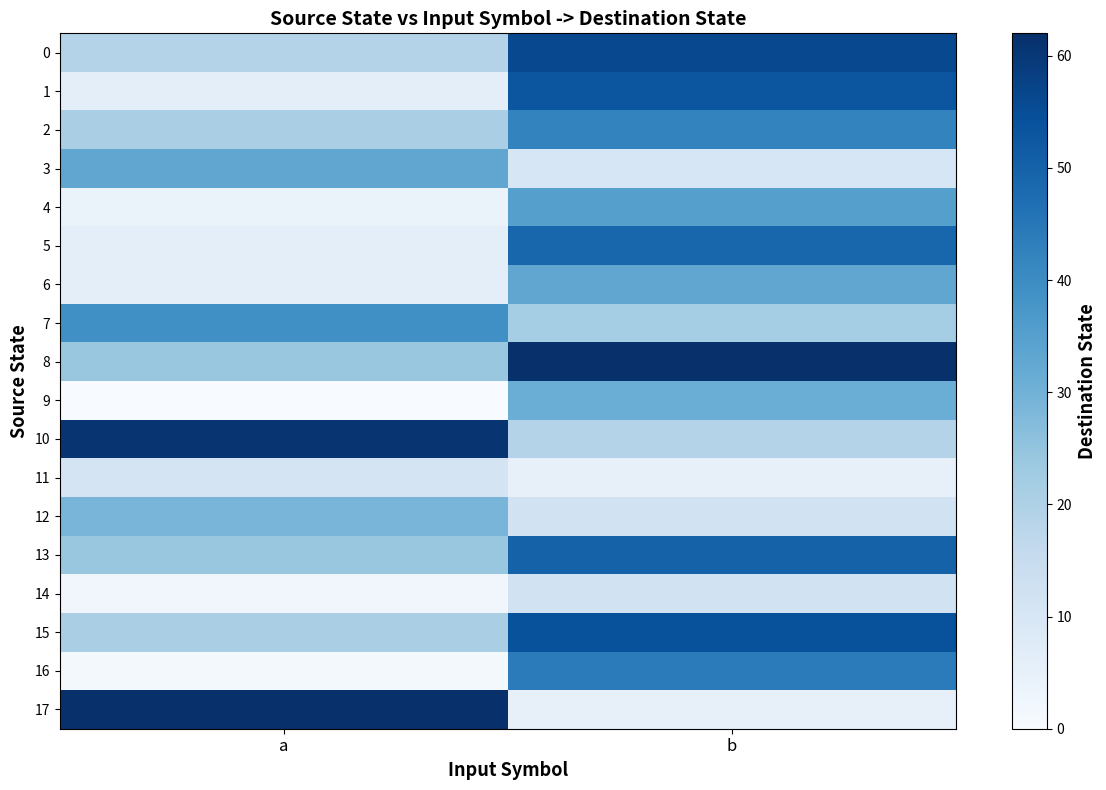

Reading right to left, list all the values displayed in this chart.

0: b=56	a=19
1: b=53	a=6
2: b=42	a=21
3: b=10	a=33
4: b=35	a=4
5: b=49	a=6
6: b=33	a=6
7: b=22	a=39
8: b=62	a=24
9: b=31	a=0
10: b=19	a=61
11: b=5	a=11
12: b=12	a=29
13: b=50	a=24
14: b=12	a=2
15: b=54	a=21
16: b=44	a=1
17: b=5	a=62